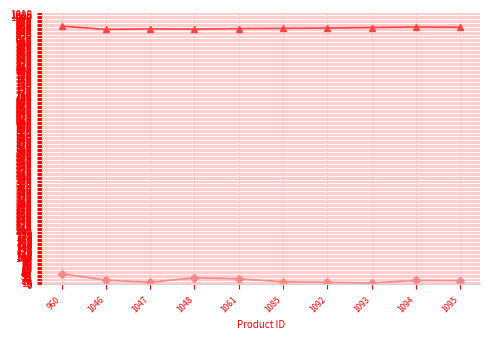

Rank the categories by _thumbnail_id value from lowest to highest.

1046, 1048, 1047, 1061, 1085, 1092, 1093, 1095, 1094, 960